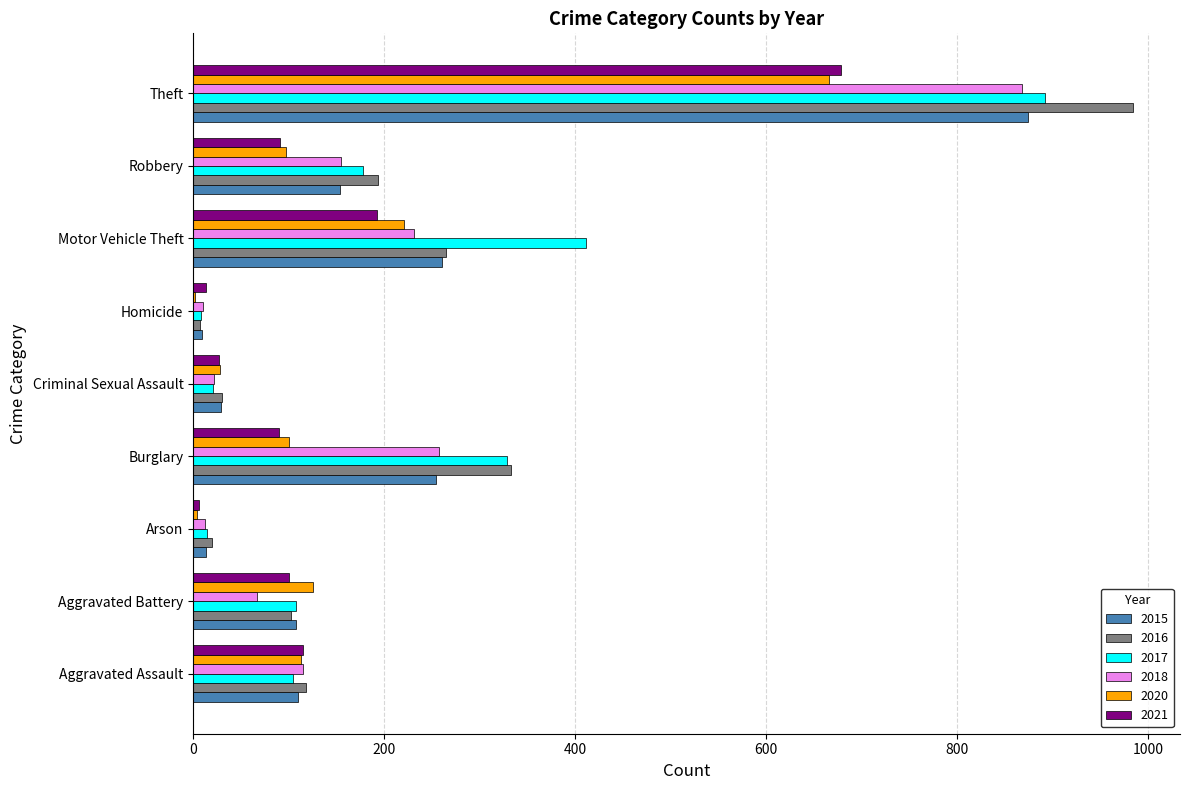

What is the sum of the 2015 values at Criminal Sexual Assault and Aggravated Assault?

139